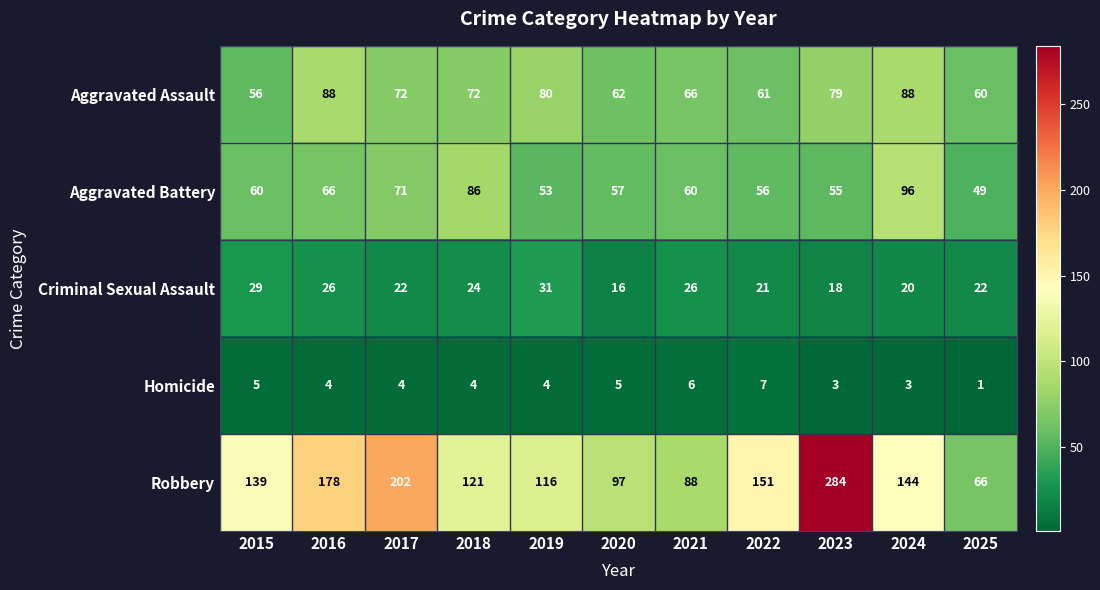

The value of Aggravated Battery at 2024 is 172. True or false?

False